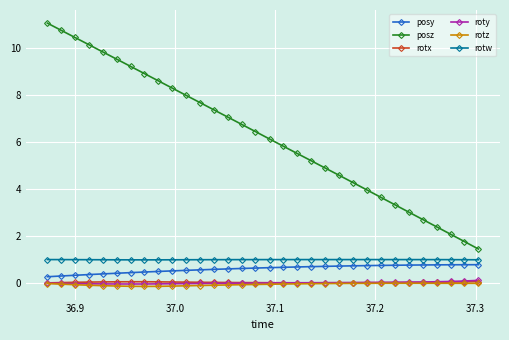

True or false: rotz has more than 0 interior local peaks.

True